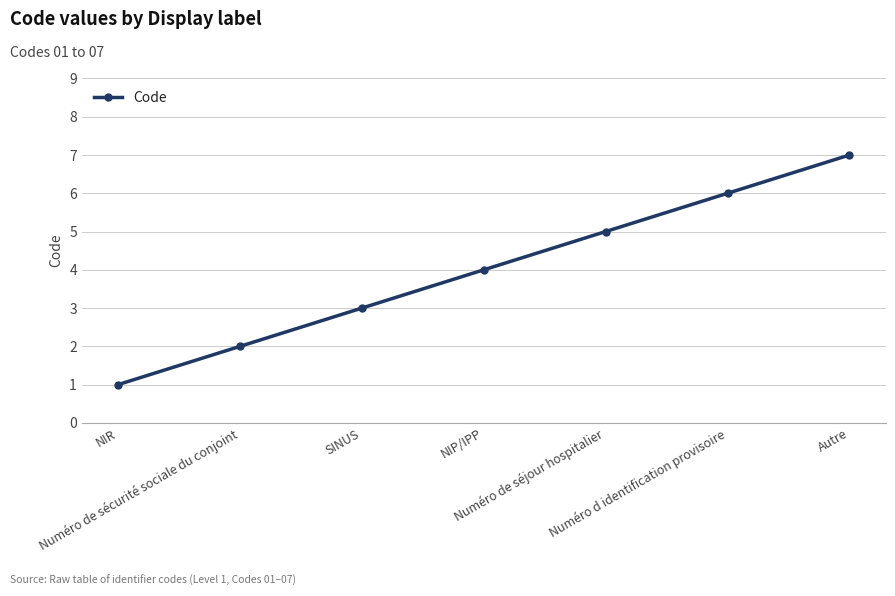

True or false: there are more than 2 points higher than both neighbors.

False